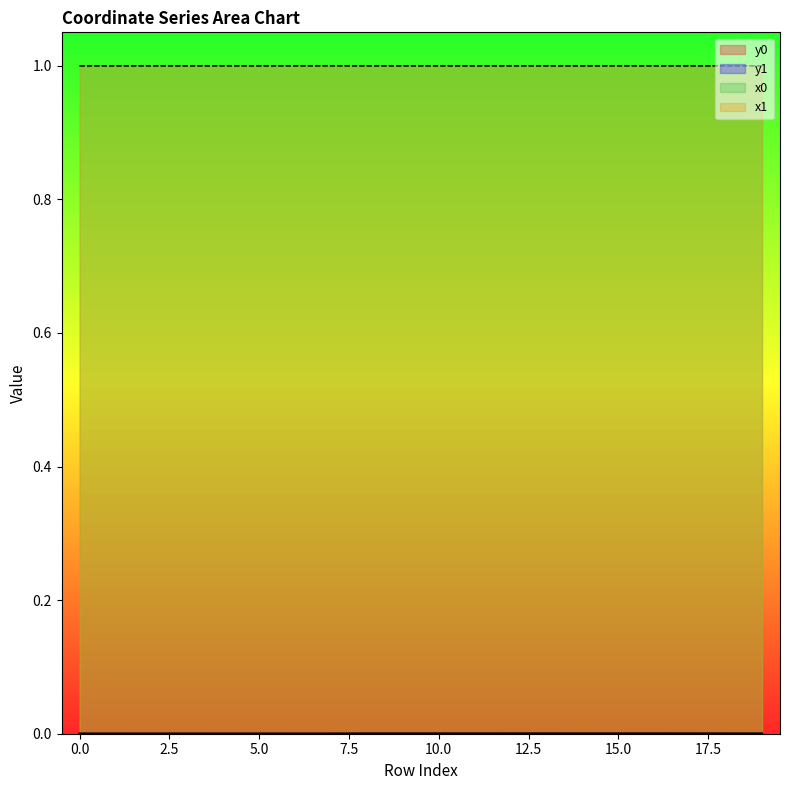

Which category has the lowest value in the y0 series?

4